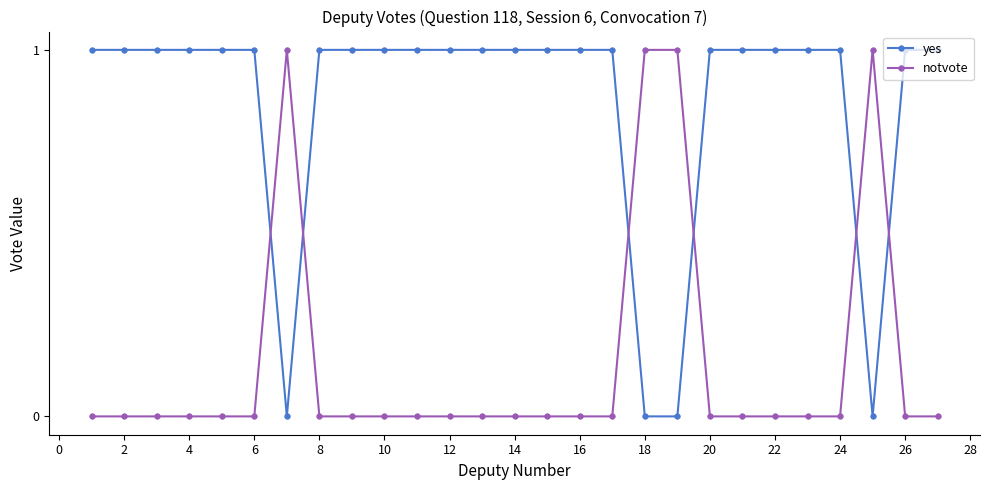

Which series has the largest total across all categories?

yes